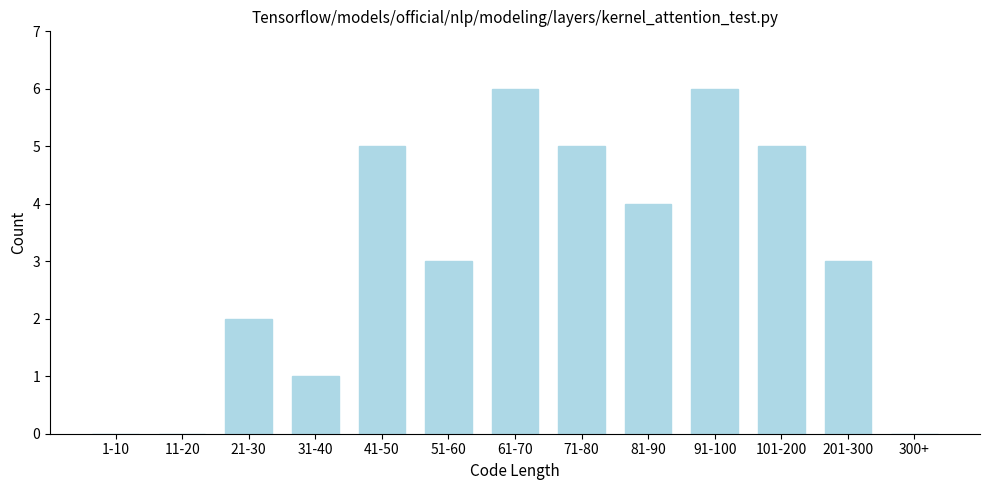

Reading left to right, extract all data points from this chart.

1-10=0	11-20=0	21-30=2	31-40=1	41-50=5	51-60=3	61-70=6	71-80=5	81-90=4	91-100=6	101-200=5	201-300=3	300+=0